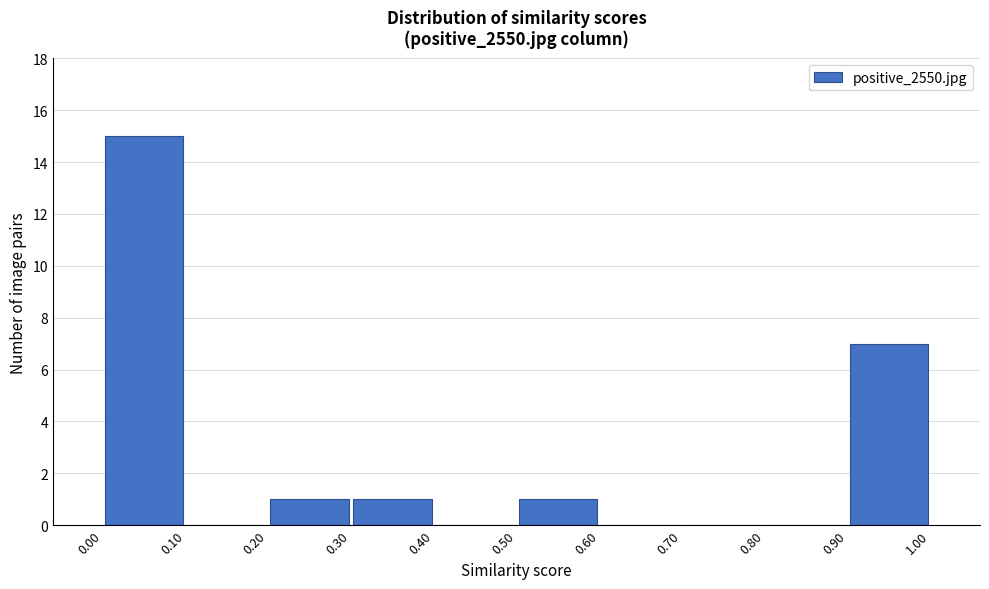

How tall is the bar that spans 0.30 to 0.40 on the x-axis? The values are not printed on the chart, so give them approximately, as read against the axis.

1